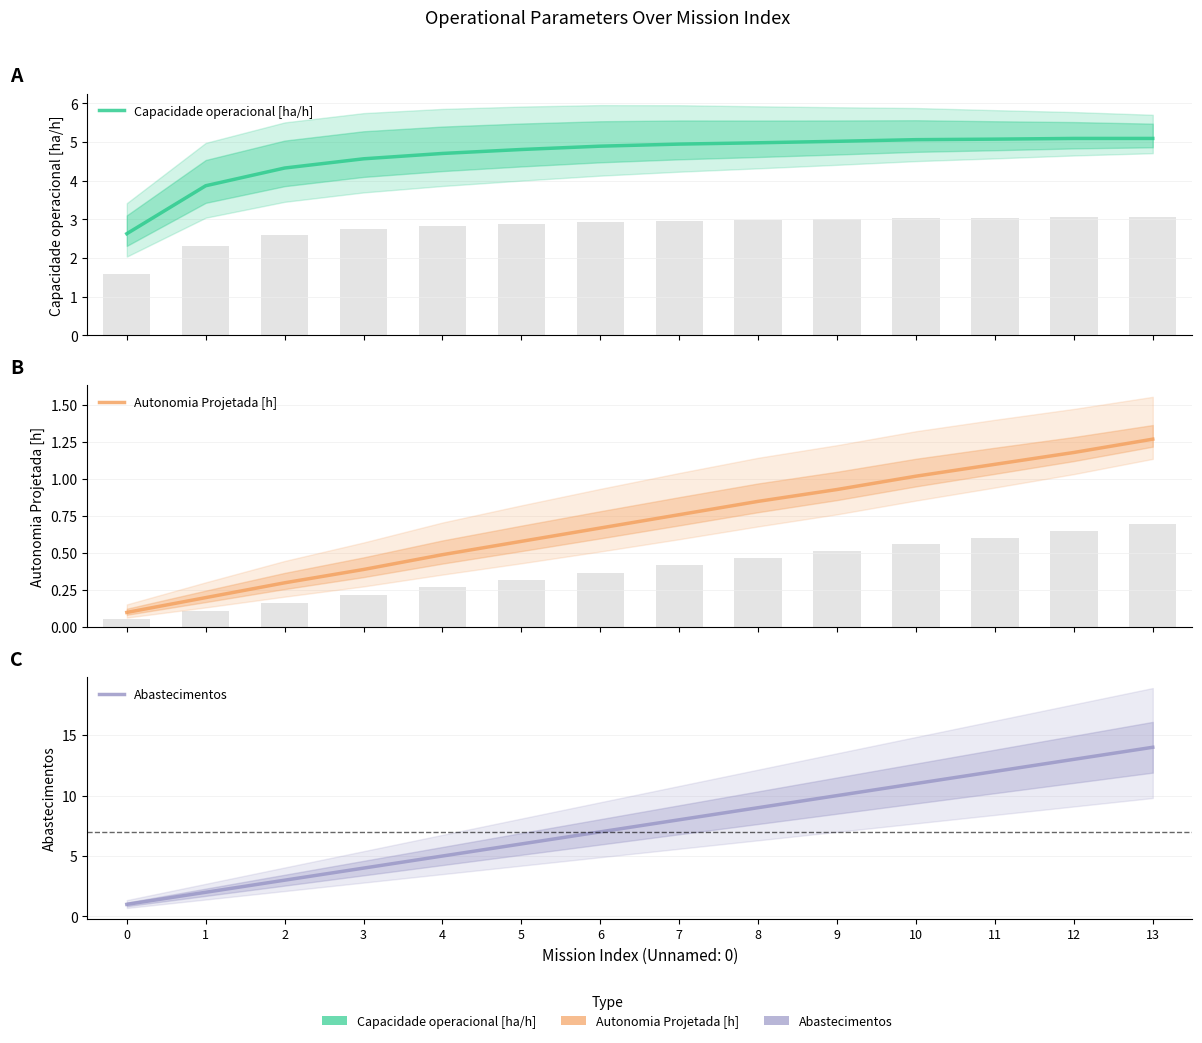

What is the maximum value shown in the chart?

14.0